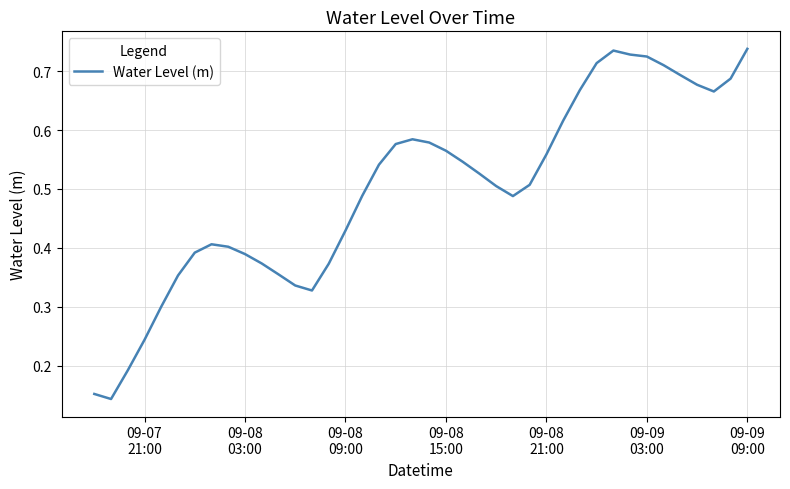

Is this an area chart (filled region under the line)?

No